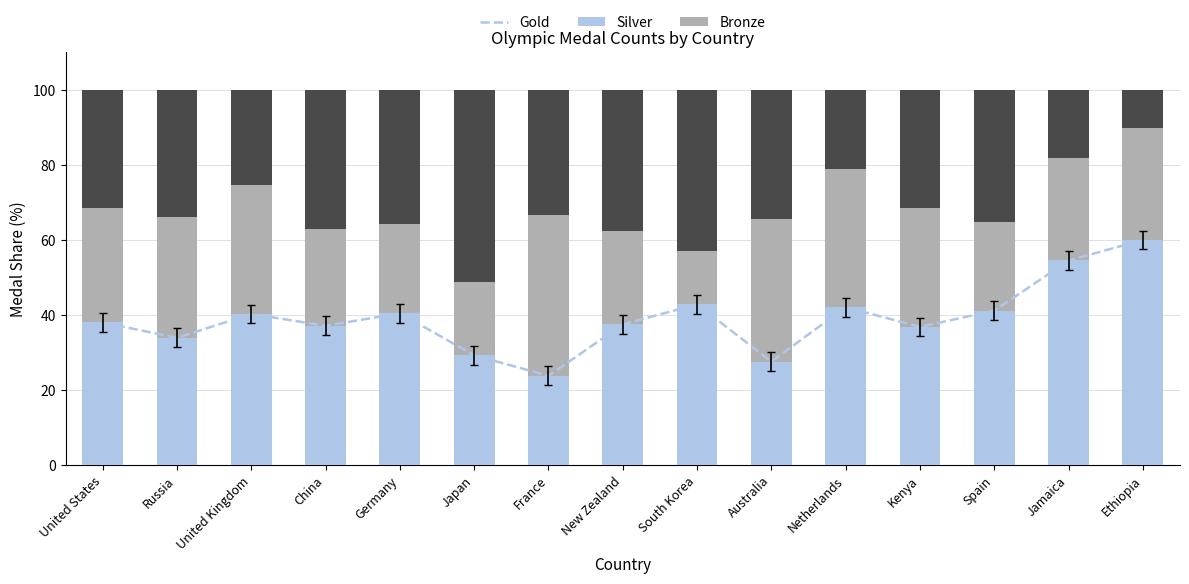

Reading right to left, what are all the values shown in this chart?

Gold: Ethiopia=60.0	Jamaica=54.5	Spain=41.2	Kenya=36.8	Netherlands=42.1	Australia=27.6	South Korea=42.9	New Zealand=37.5	France=23.8	Japan=29.3	Germany=40.5	China=37.1	United Kingdom=40.3	Russia=33.9	United States=38.0
Silver: Ethiopia=30.0	Jamaica=27.3	Spain=23.5	Kenya=31.6	Netherlands=36.8	Australia=37.9	South Korea=14.3	New Zealand=25.0	France=42.9	Japan=19.5	Germany=23.8	China=25.7	United Kingdom=34.3	Russia=32.1	United States=30.6
Bronze: Ethiopia=10.0	Jamaica=18.2	Spain=35.3	Kenya=31.6	Netherlands=21.1	Australia=34.5	South Korea=42.9	New Zealand=37.5	France=33.3	Japan=51.2	Germany=35.7	China=37.1	United Kingdom=25.4	Russia=33.9	United States=31.4